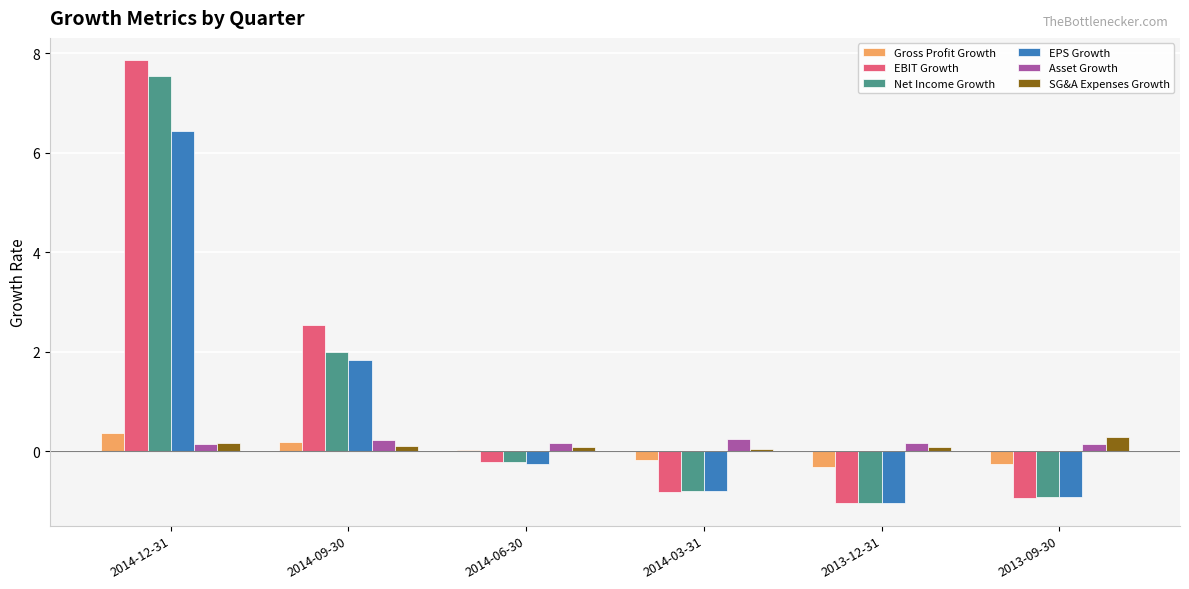

What is the difference between the maximum and second lowest values in the Net Income Growth series?

8.5